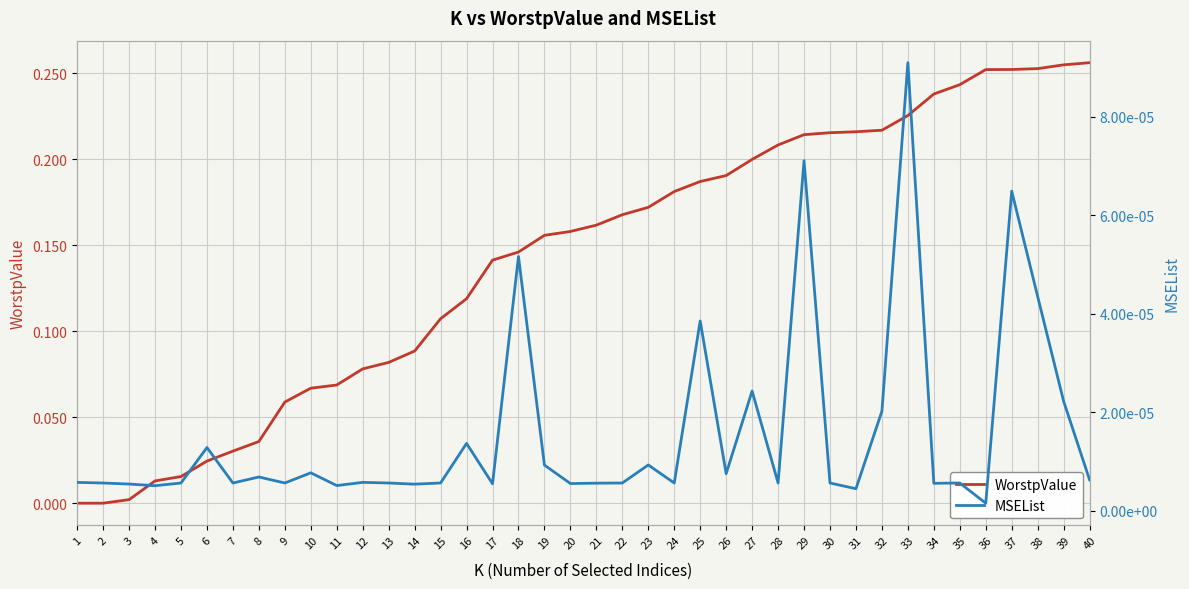

Reading left to right, transcribe all the data shown in this chart.

WorstpValue: 0.0	0.0	0.0	0.0	0.0	0.0	0.0	0.0	0.1	0.1	0.1	0.1	0.1	0.1	0.1	0.1	0.1	0.1	0.2	0.2	0.2	0.2	0.2	0.2	0.2	0.2	0.2	0.2	0.2	0.2	0.2	0.2	0.2	0.2	0.2	0.3	0.3	0.3	0.3	0.3
MSEList: 0.0	0.0	0.0	0.0	0.0	0.0	0.0	0.0	0.0	0.0	0.0	0.0	0.0	0.0	0.0	0.0	0.0	0.0	0.0	0.0	0.0	0.0	0.0	0.0	0.0	0.0	0.0	0.0	0.0	0.0	0.0	0.0	0.0	0.0	0.0	0.0	0.0	0.0	0.0	0.0